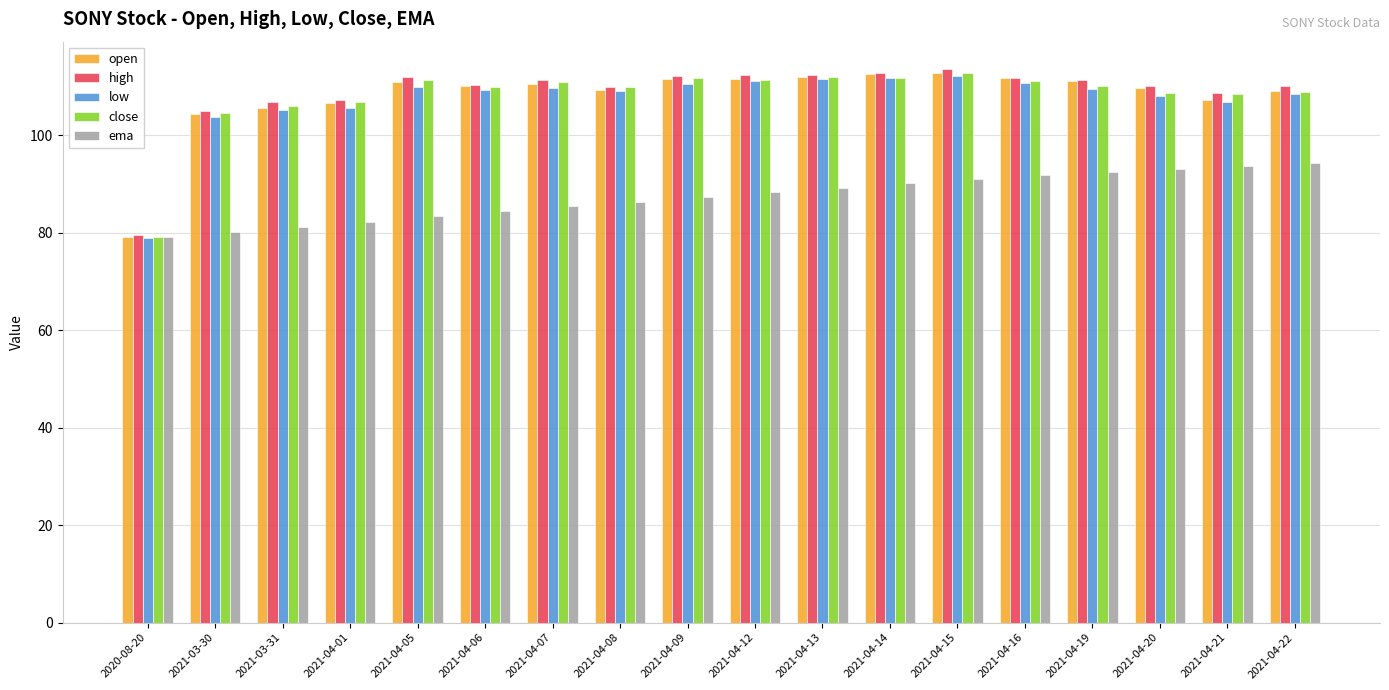

What are all the series names shown in the legend?

open, high, low, close, ema